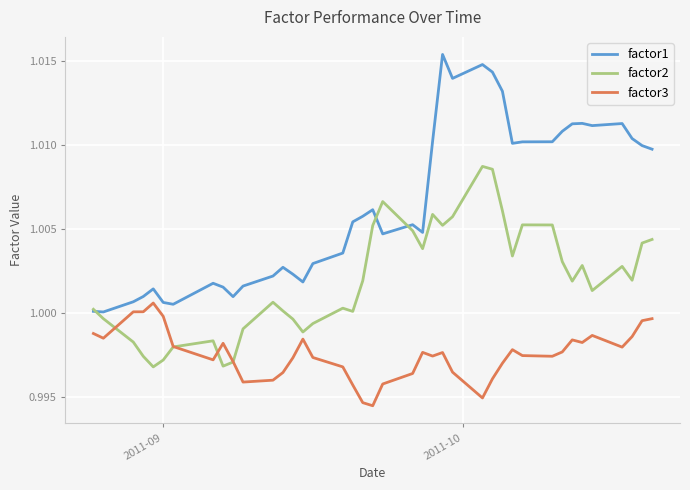

Rank the series by their average value, from highest to lowest.

factor1, factor2, factor3